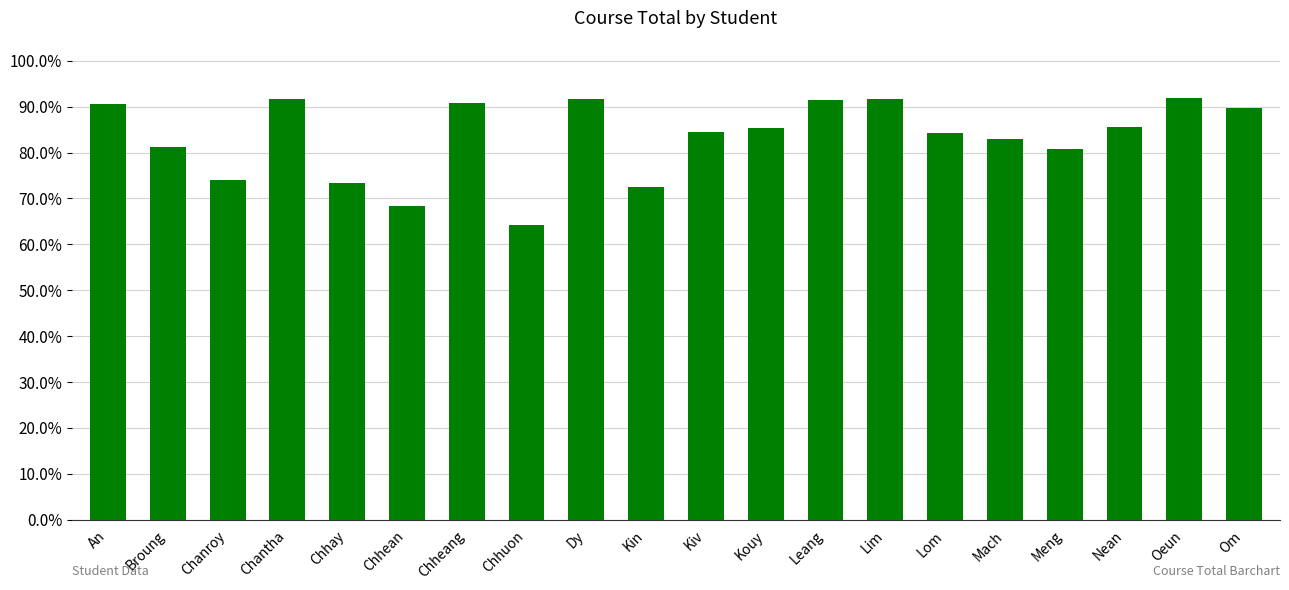

Between Chhay and Chhuon, which is larger?

Chhay